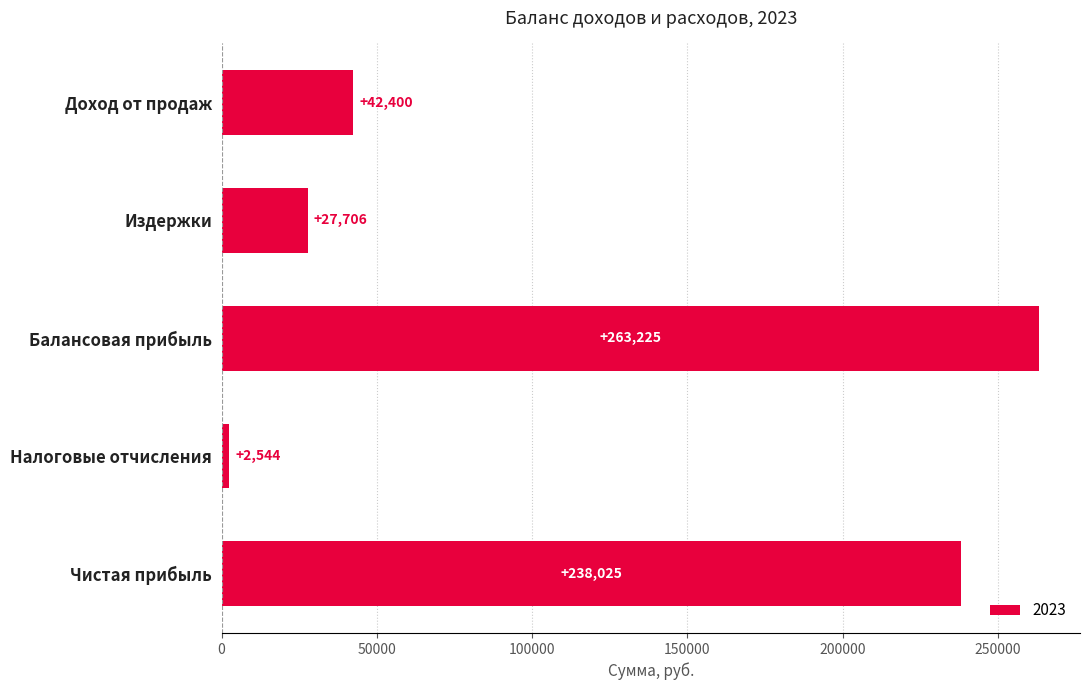

Rank the categories by value from lowest to highest.

Налоговые отчисления, Издержки, Доход от продаж, Чистая прибыль, Балансовая прибыль